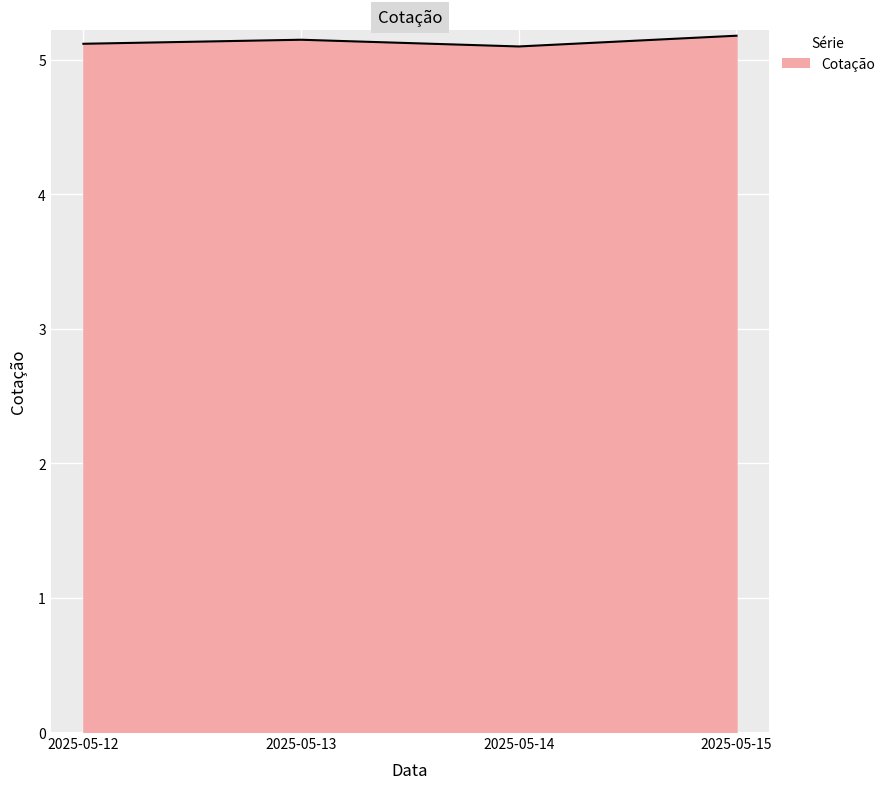

The chart shows a value of 5.2 at 2025-05-13. True or false?

True